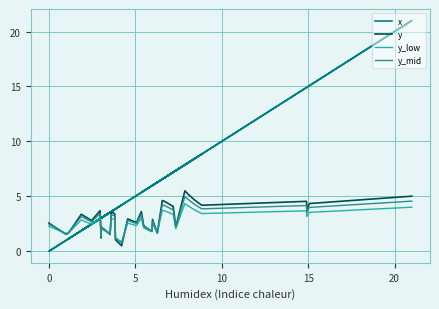

What is the difference between the second highest and minimum values in the x series?

15.1